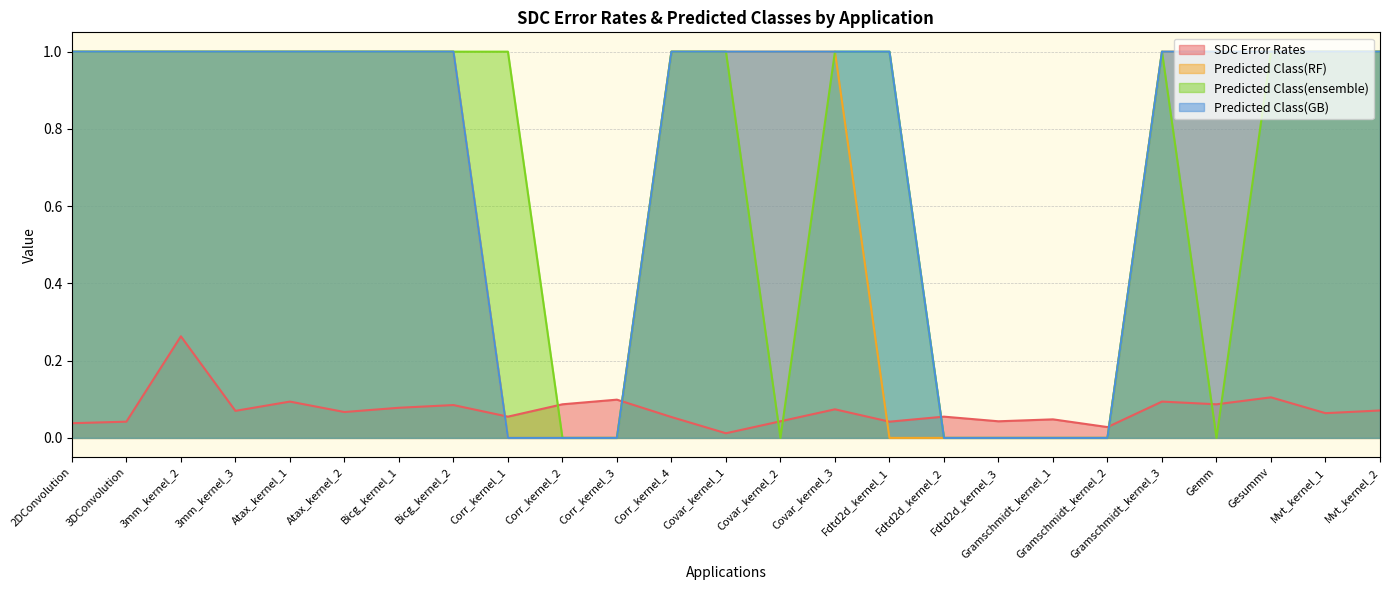

The value of Predicted Class(ensemble) at Corr_kernel_4 is 1.4. True or false?

False